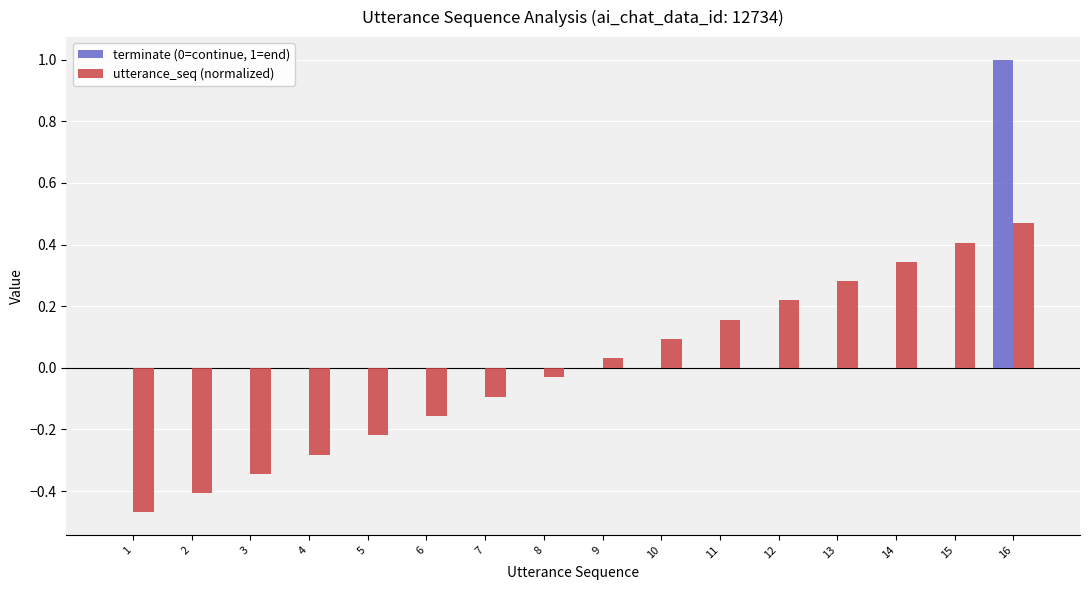

Between 9 and 13, which series saw the biggest shift?

utterance_seq (normalized)